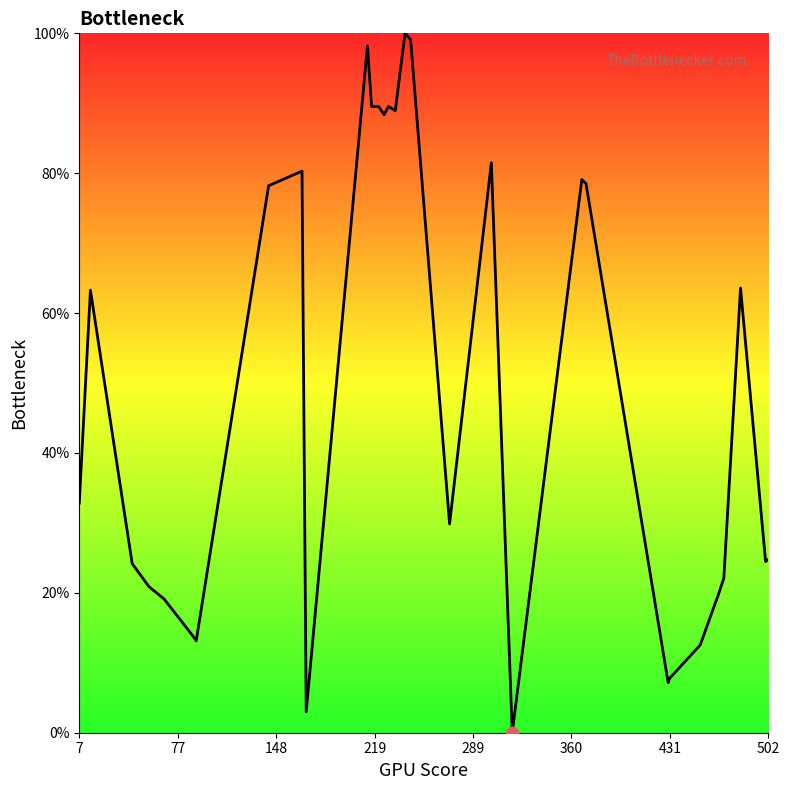

What is the greatest value displayed?

100.0